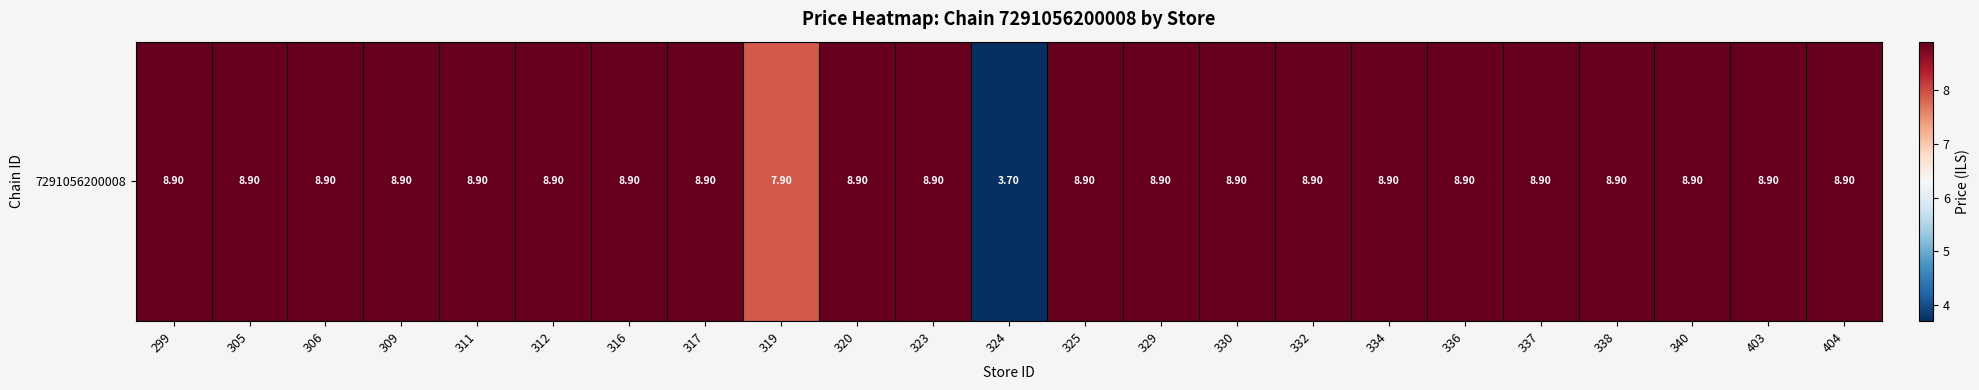

List the labels in order of value, smallest first.

324, 319, 299, 305, 306, 309, 311, 312, 316, 317, 320, 323, 325, 329, 330, 332, 334, 336, 337, 338, 340, 403, 404